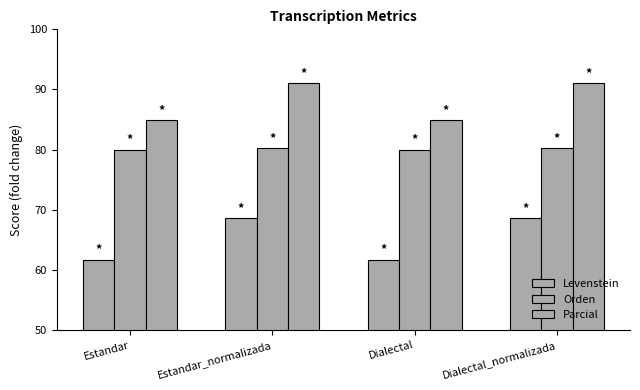

How many distinct data groups are displayed?

3